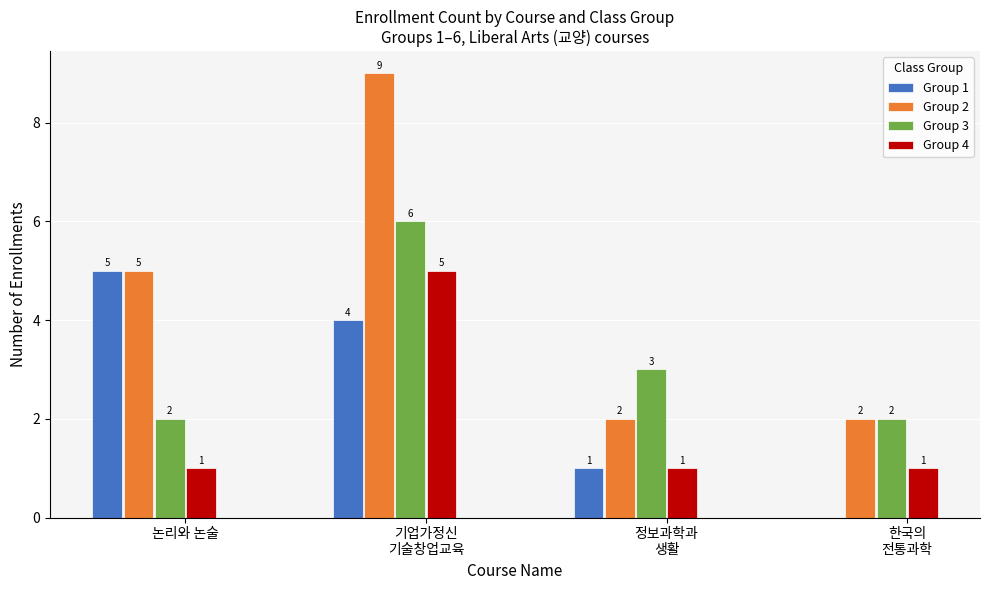

What is the spread (max minus min) of values at 한국의
전통과학?

2